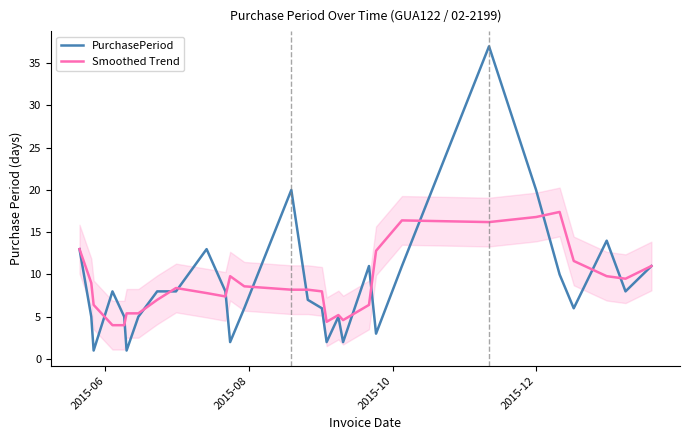

Is this an area chart (filled region under the line)?

No